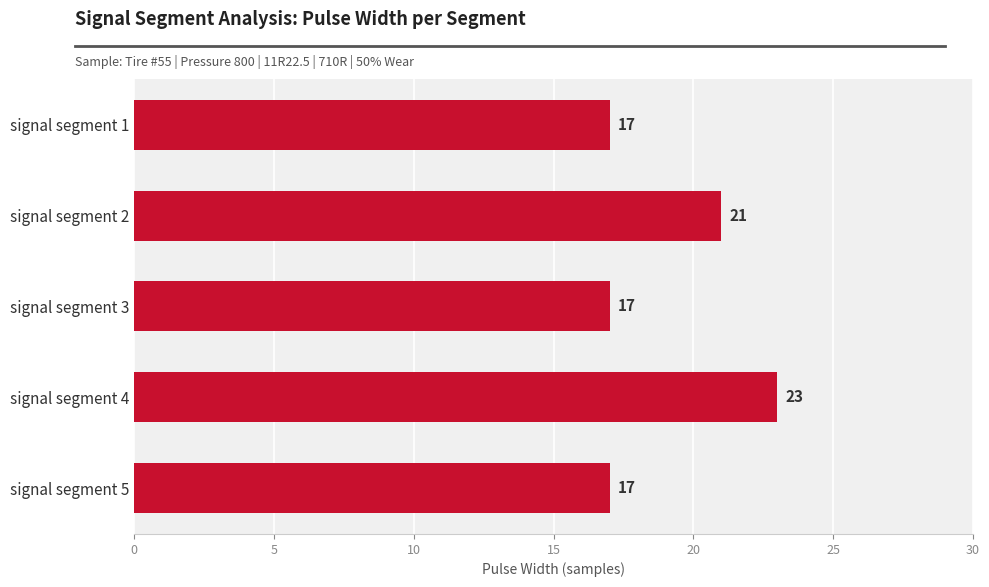

Which has a higher value, signal segment 2 or signal segment 3?

signal segment 2